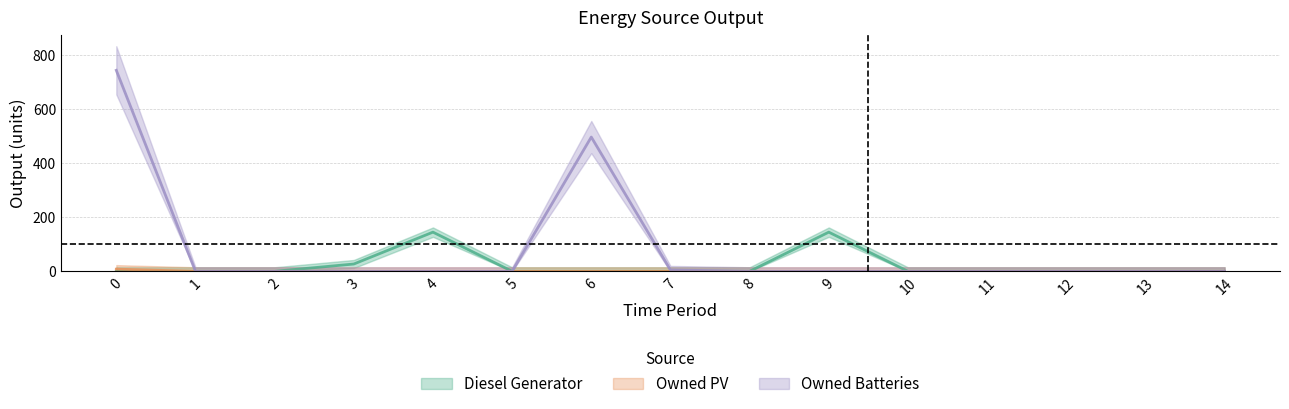

What is the sum of all Owned PV values?

8